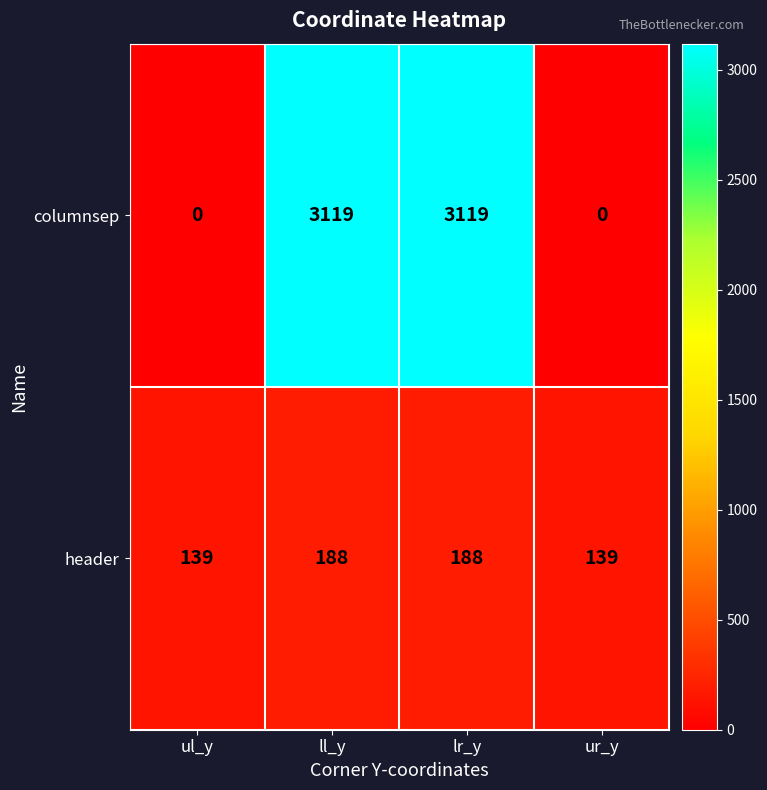

What is the difference between the second highest and second lowest values in the columnsep series?

3119